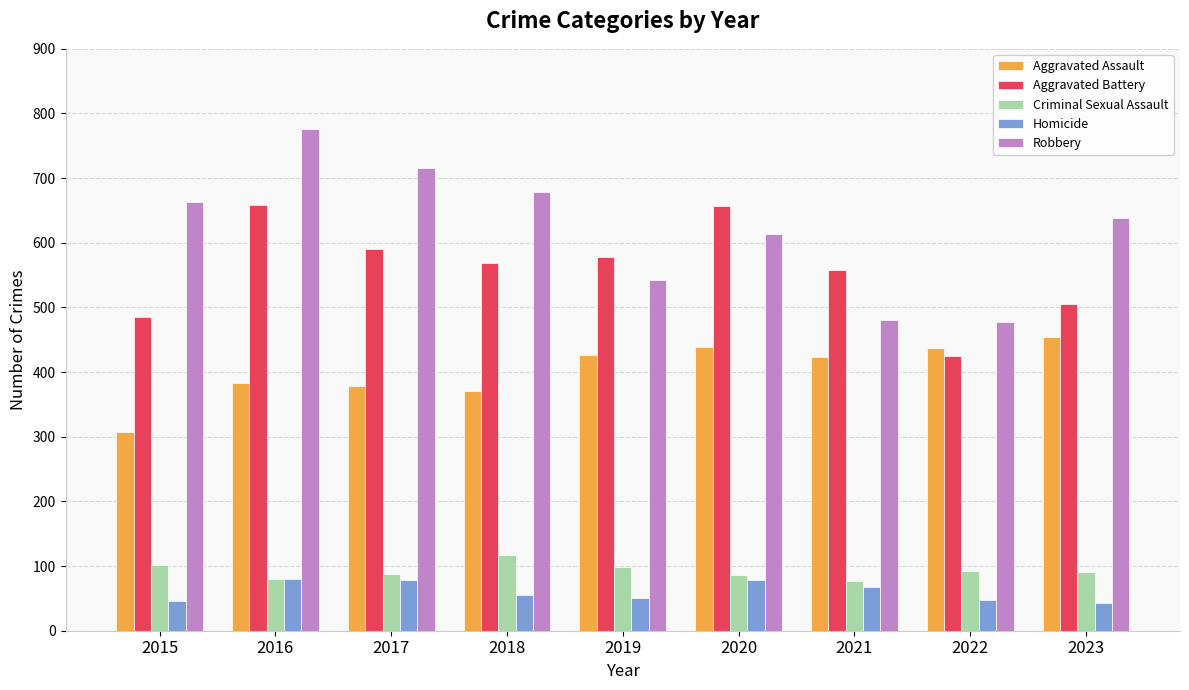

List the series in order of their peak value, highest first.

Robbery, Aggravated Battery, Aggravated Assault, Criminal Sexual Assault, Homicide